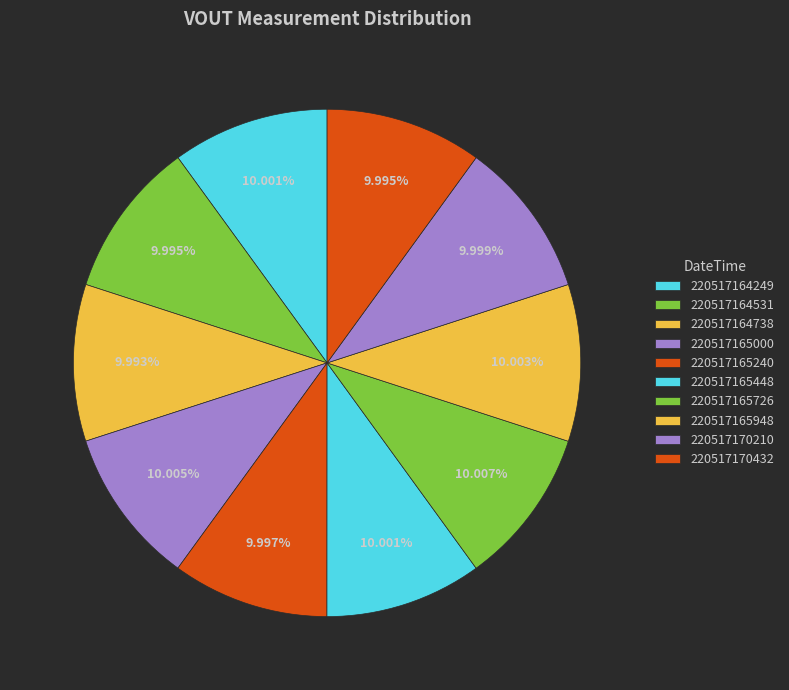

Count the number of slices in the pie.

10